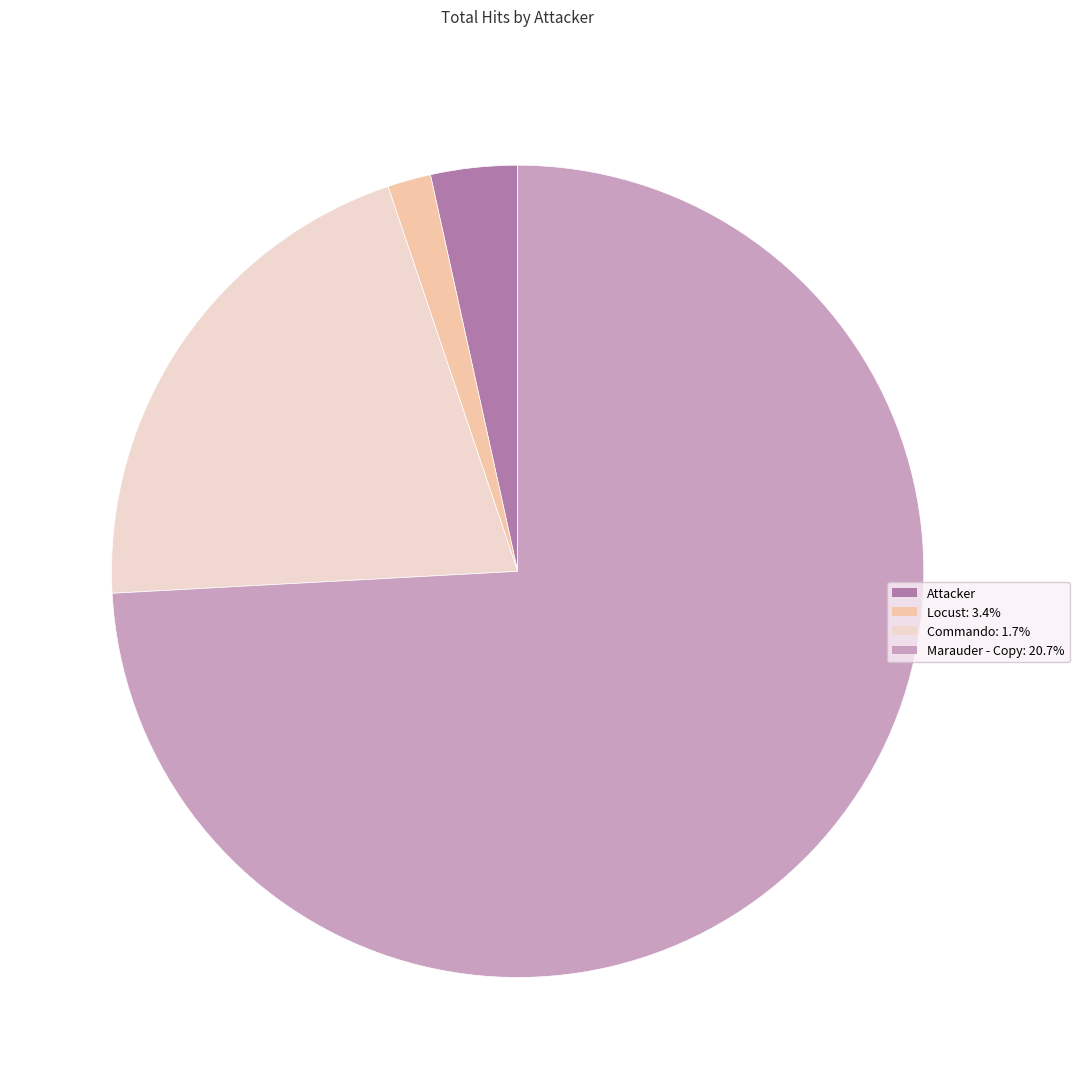

Do Attacker and Marauder - Copy: 20.7% together represent more than half of the pie?

Yes